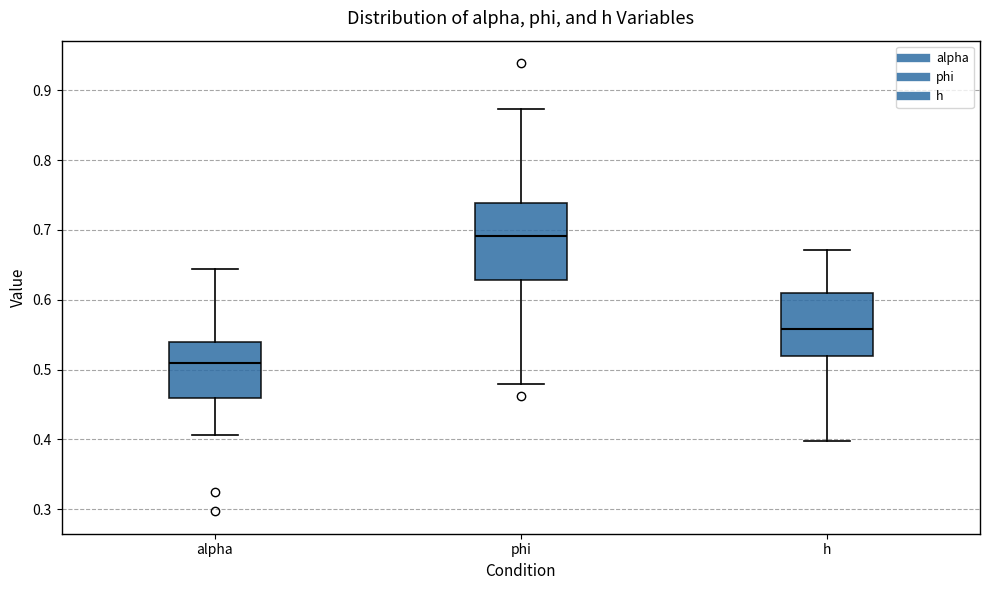

Which box is the tallest, from its lower edge to its upper edge?

phi